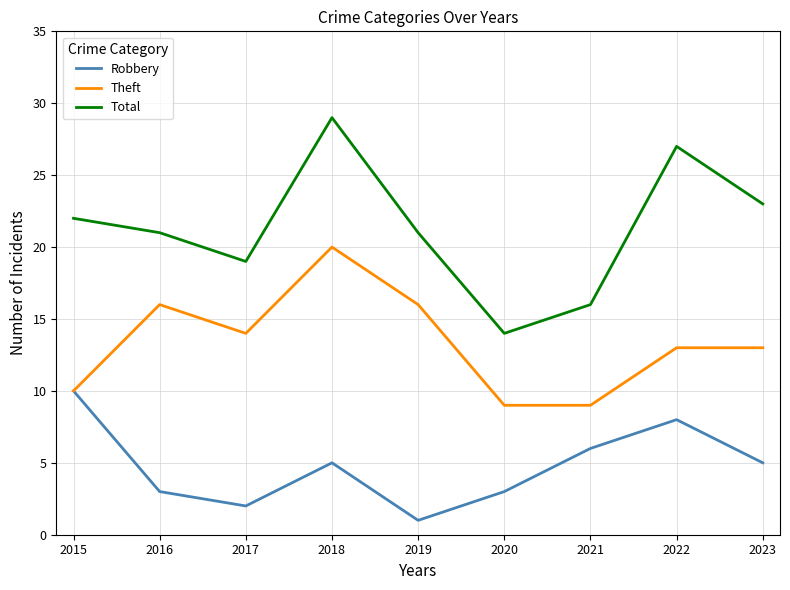

Between 2017 and 2018, which series saw the biggest shift?

Total